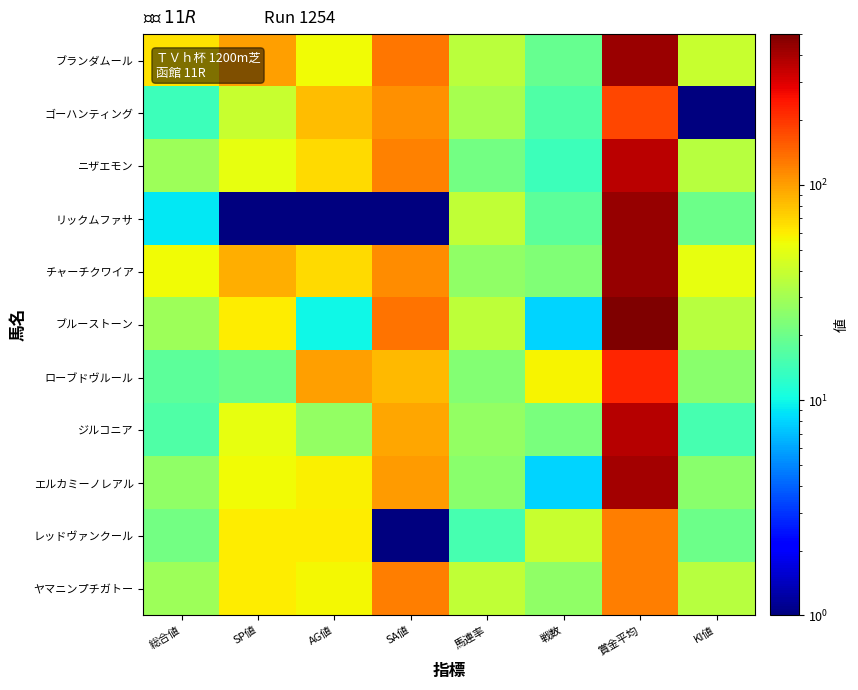

At SA値, list the series in order from largest to smallest.

ブルーストーン, ブランダムール, ヤマニンプチガトー, ニザエモン, チャーチクワイア, ゴーハンティング, エルカミーノレアル, ジルコニア, ローブドヴルール, リックムファサ, レッドヴァンクール